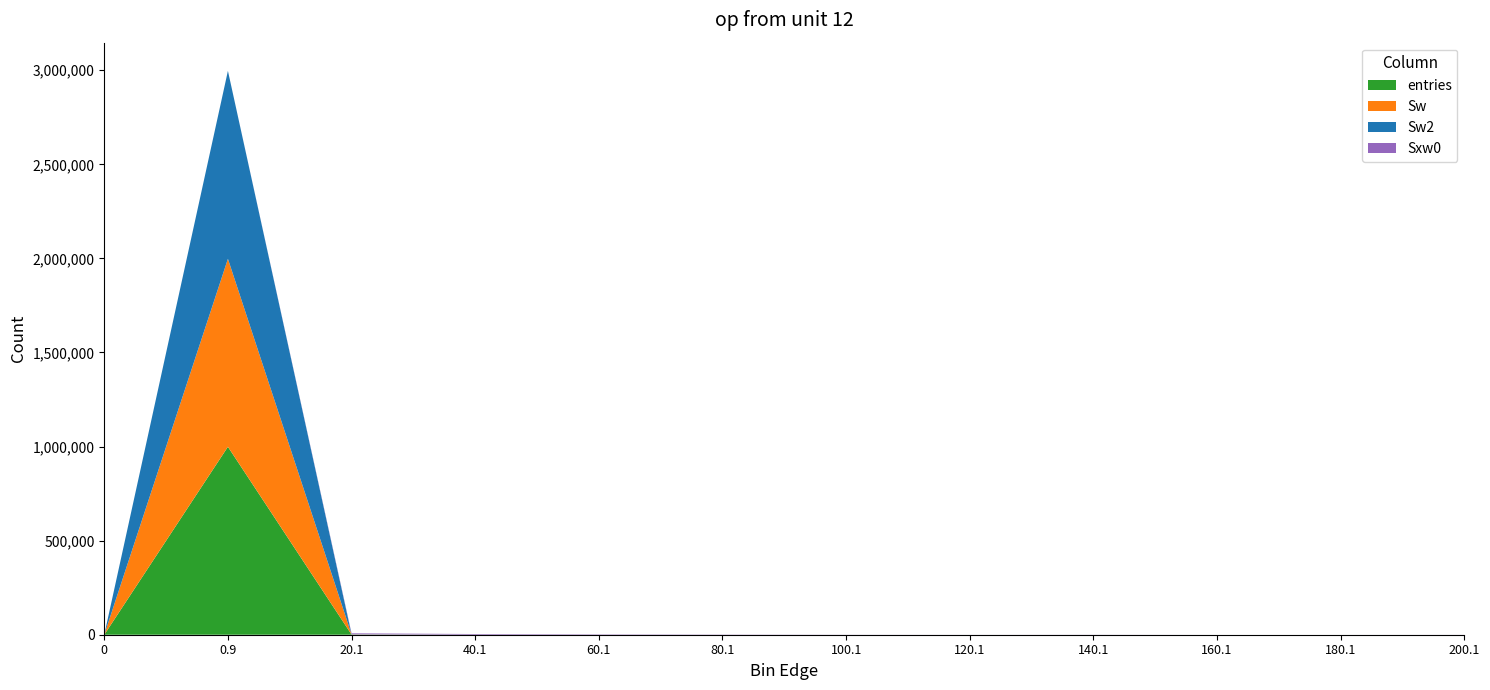

Reading left to right, what are all the values shown in this chart?

entries: 0=0	0.9=998919	20.1=903	40.1=116	60.1=38	80.1=15	100.1=4	120.1=1	140.1=3	160.1=0	180.1=0	200.1=1
Sw: 0=0	0.9=998919	20.1=903	40.1=116	60.1=38	80.1=15	100.1=4	120.1=1	140.1=3	160.1=0	180.1=0	200.1=1
Sw2: 0=0	0.9=998919	20.1=903	40.1=116	60.1=38	80.1=15	100.1=4	120.1=1	140.1=3	160.1=0	180.1=0	200.1=1
Sxw0: 0=0	0.9=0	20.1=4752	40.1=3345	60.1=1867	80.1=1062	100.1=368	120.1=114	140.1=388	160.1=0	180.1=0	200.1=183